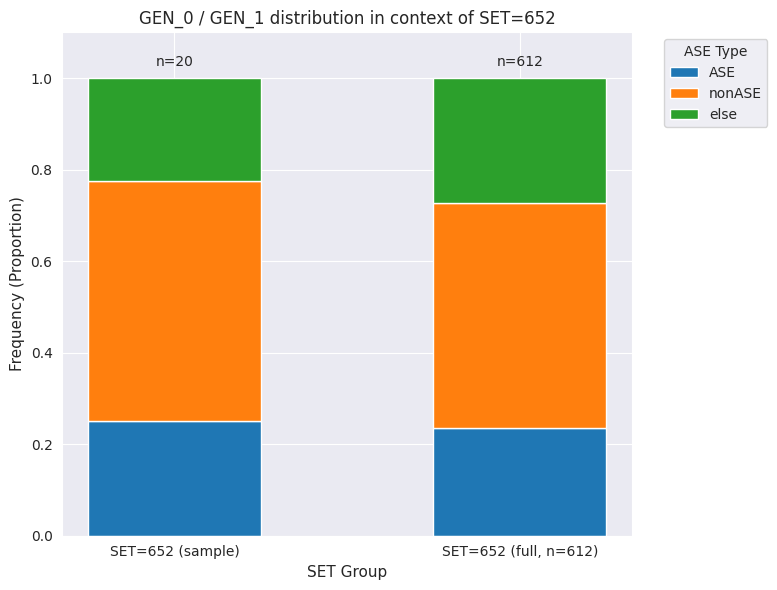

Is it true that ASE equals 0.3 at SET=652 (full, n=612)?

False